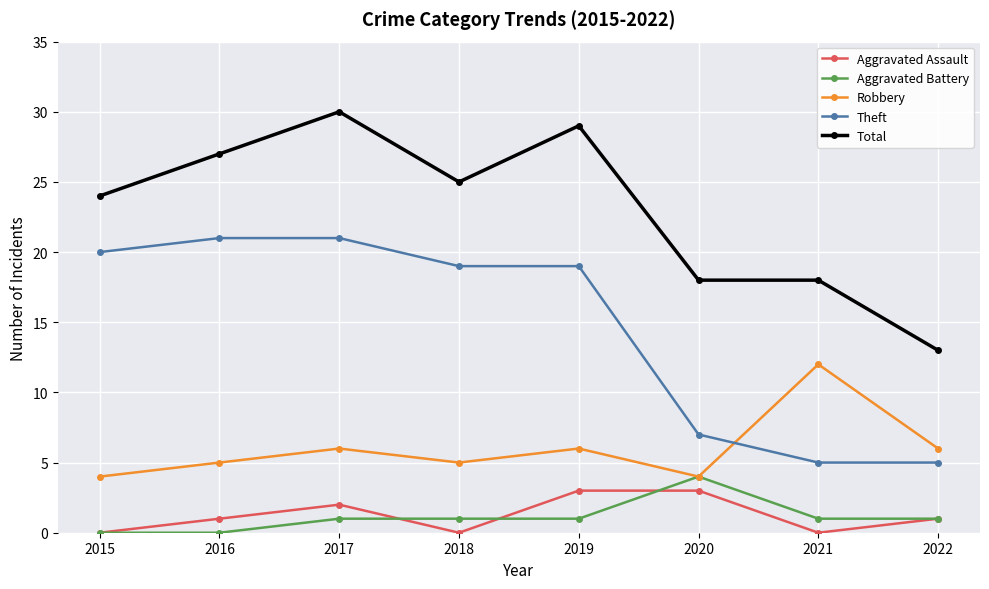

Is it true that Robbery equals 4 at 2022?

False